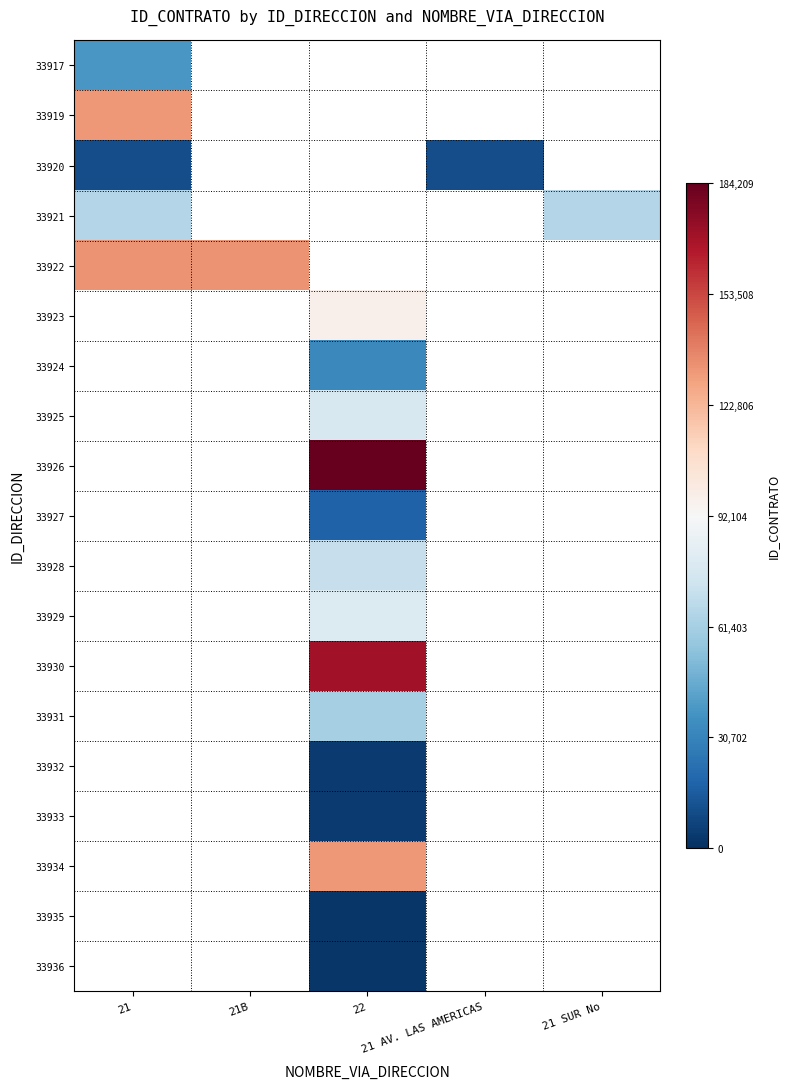

Is the value of 33934 at 21 greater than the value of 33926 at 22?

No